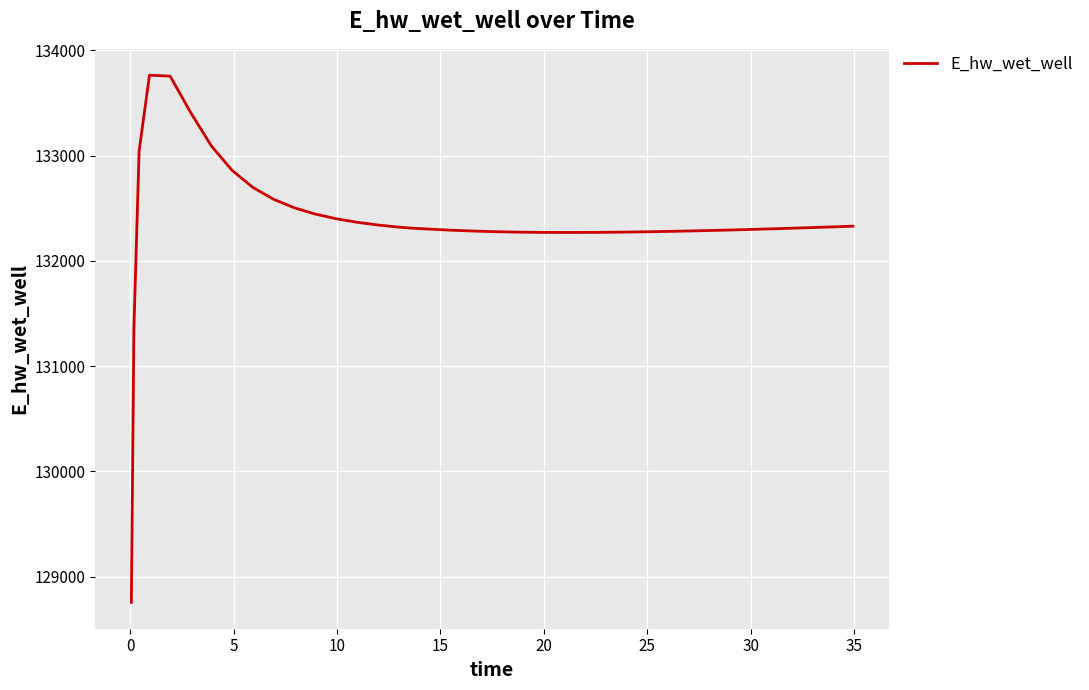

How many values exceed 132307?

20